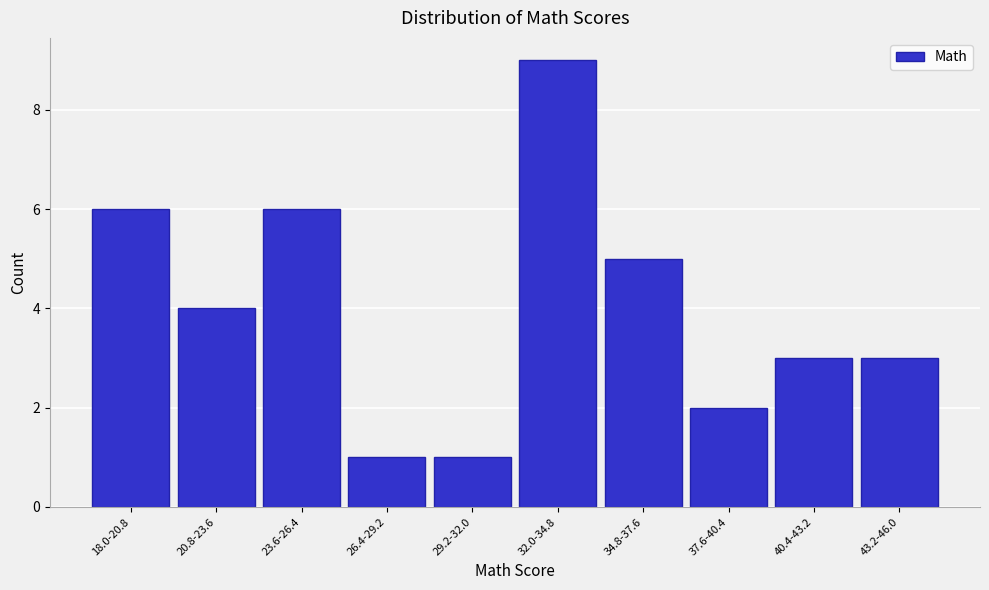

Reading left to right, extract all data points from this chart.

18.0-20.8=6	20.8-23.6=4	23.6-26.4=6	26.4-29.2=1	29.2-32.0=1	32.0-34.8=9	34.8-37.6=5	37.6-40.4=2	40.4-43.2=3	43.2-46.0=3